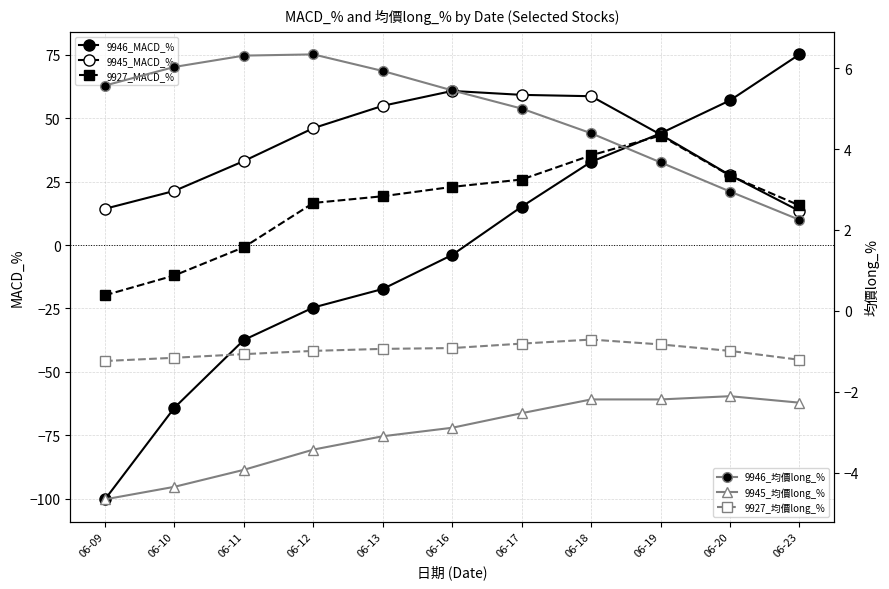

The value of 9945_均價long_% at 06-19 is -2.2. True or false?

True